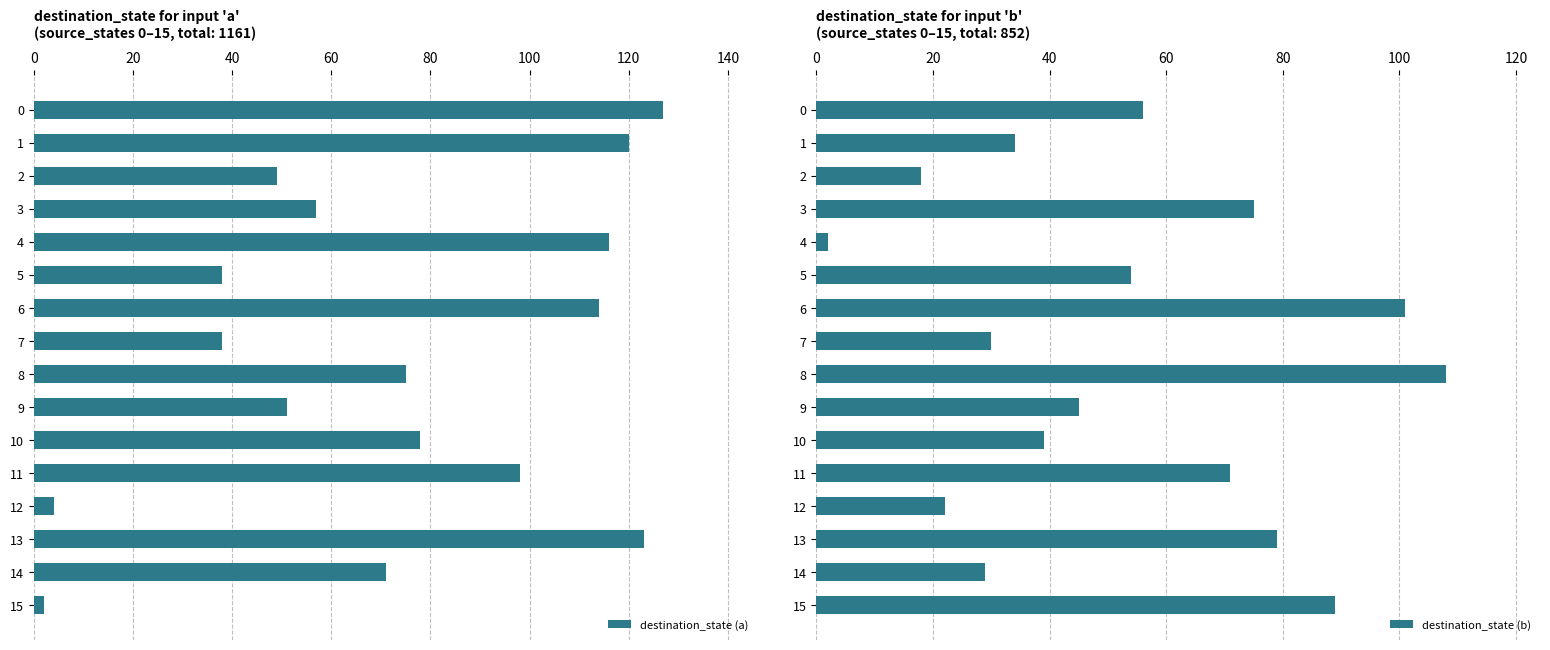

What are all the series names shown in the legend?

destination_state (a), destination_state (b)